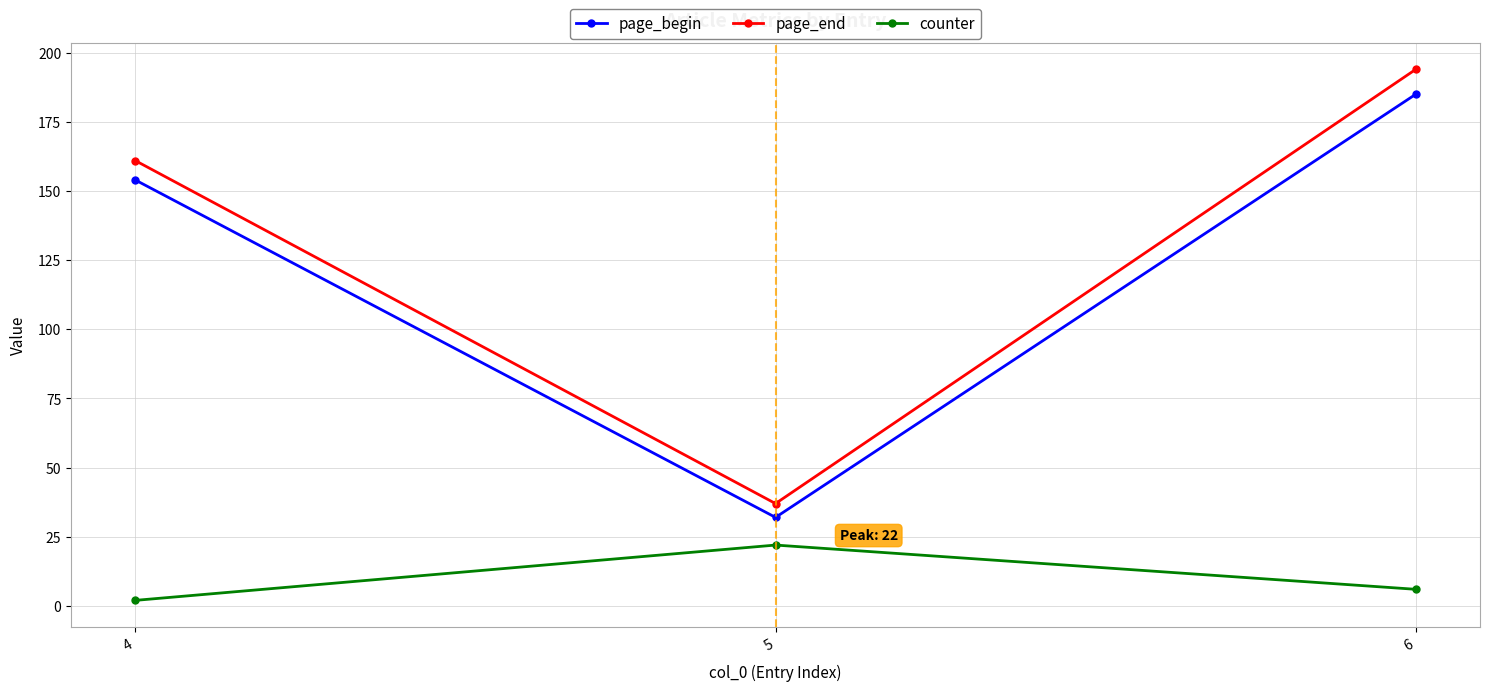

What is the sum of all counter values?

30